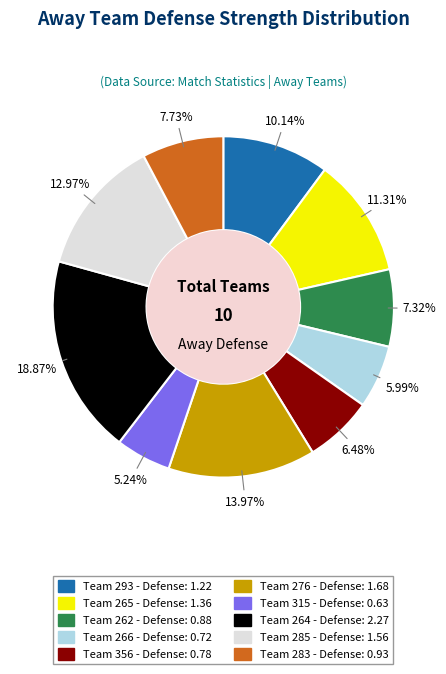

Is there any slice that represents more than half of the pie?

No